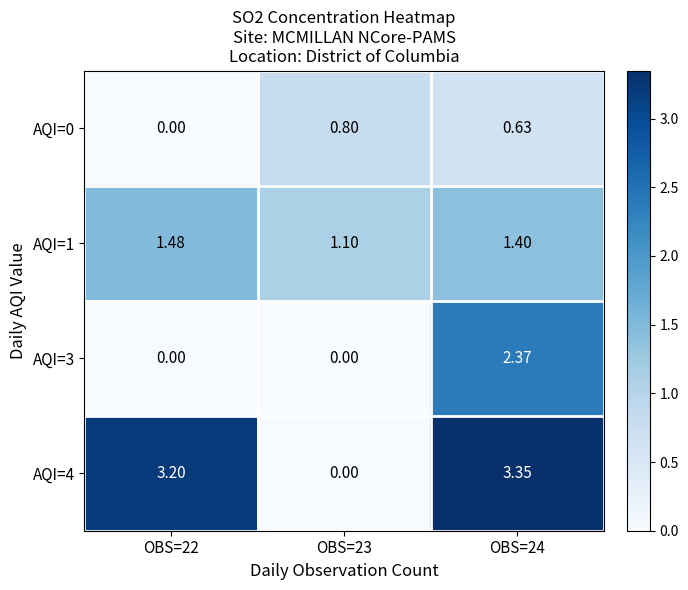

Is the value of AQI=4 at OBS=23 greater than the value of AQI=0 at OBS=23?

No